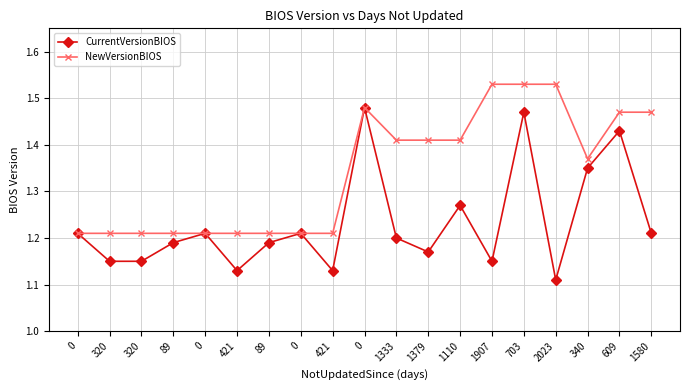

The value of CurrentVersionBIOS at 703 is 0.7. True or false?

False